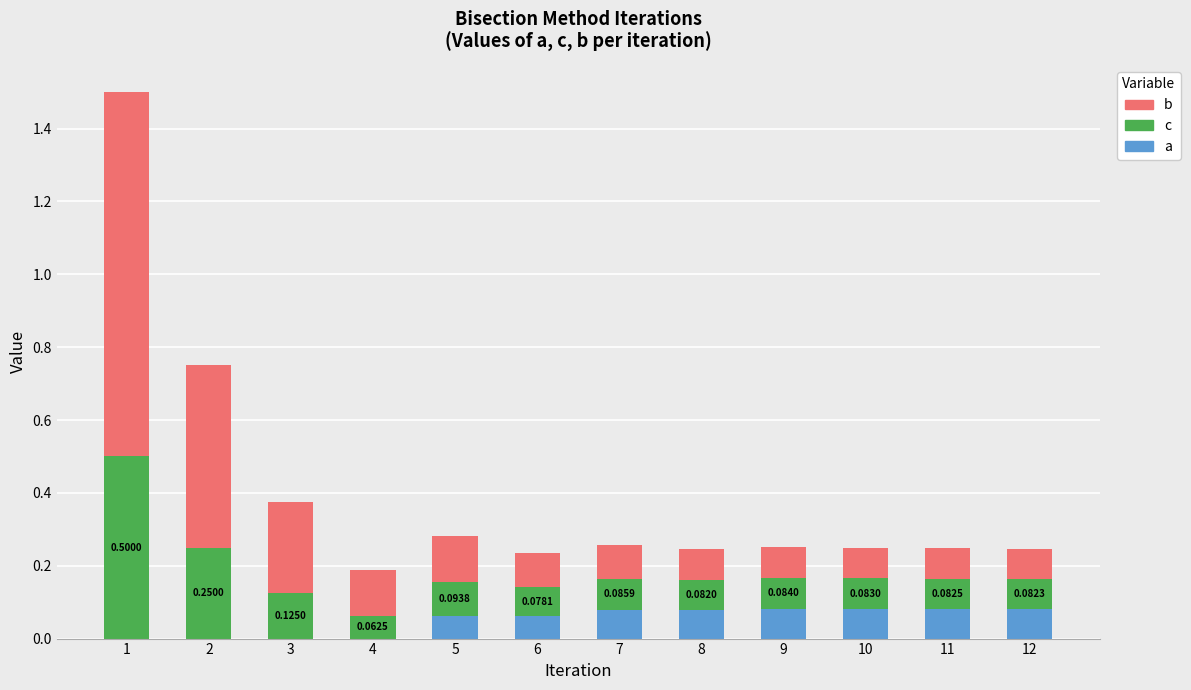

What is the sum of all a values?

0.6